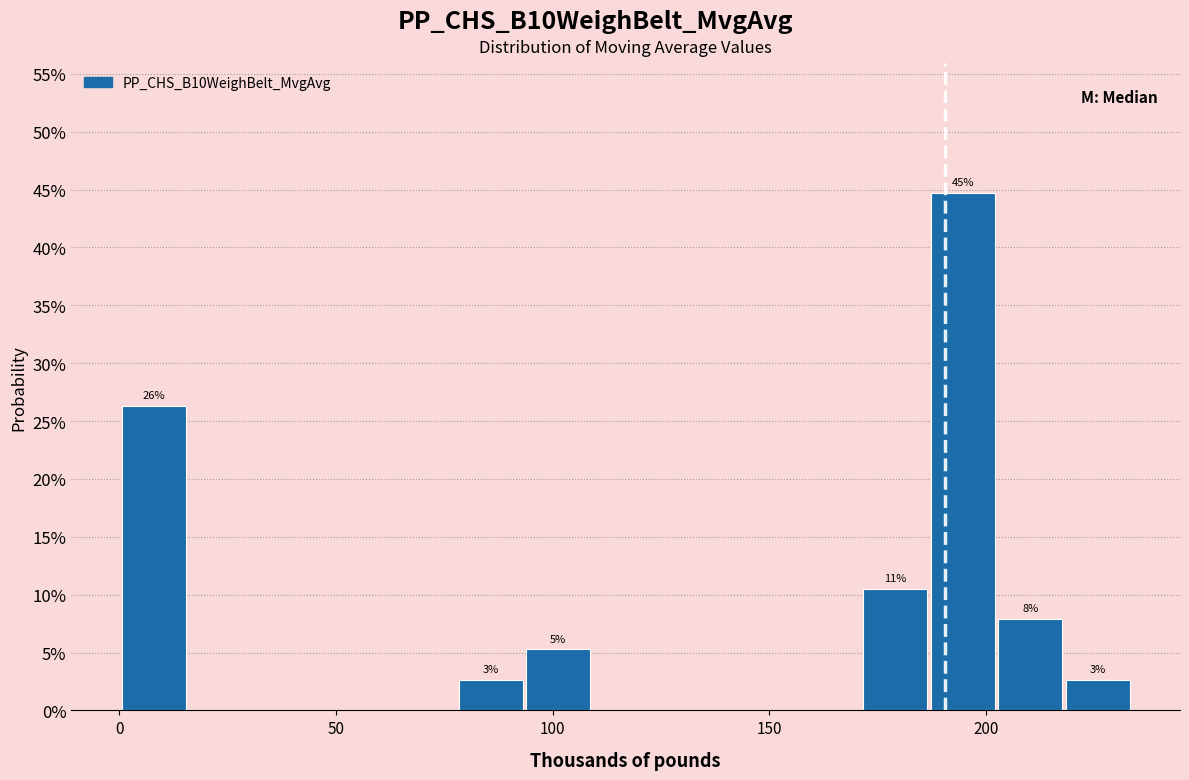

Around what value on the x-axis is the tallest bar? Give the approximate position of its centre, as read against the axis.

195